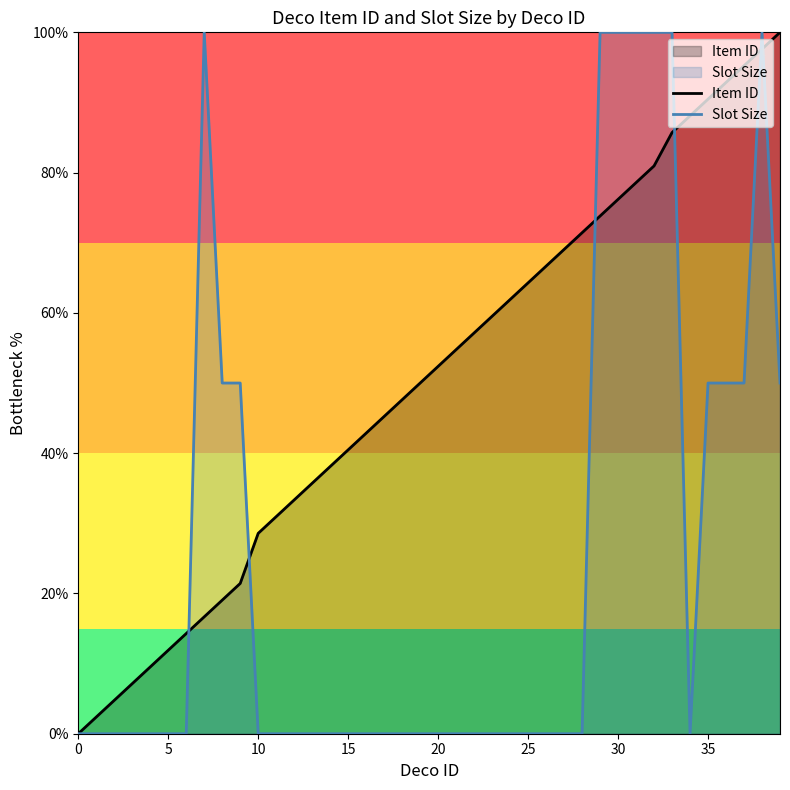

Reading left to right, list all the values displayed in this chart.

Item ID: 0.0	2.4	4.8	7.1	9.5	11.9	14.3	16.7	19.0	21.4	28.6	31.0	33.3	35.7	38.1	40.5	42.9	45.2	47.6	50.0	52.4	54.8	57.1	59.5	61.9	64.3	66.7	69.0	71.4	73.8	76.2	78.6	81.0	85.7	88.1	90.5	92.9	95.2	97.6	100.0
Slot Size: 0.0	0.0	0.0	0.0	0.0	0.0	0.0	100.0	50.0	50.0	0.0	0.0	0.0	0.0	0.0	0.0	0.0	0.0	0.0	0.0	0.0	0.0	0.0	0.0	0.0	0.0	0.0	0.0	0.0	100.0	100.0	100.0	100.0	100.0	0.0	50.0	50.0	50.0	100.0	50.0